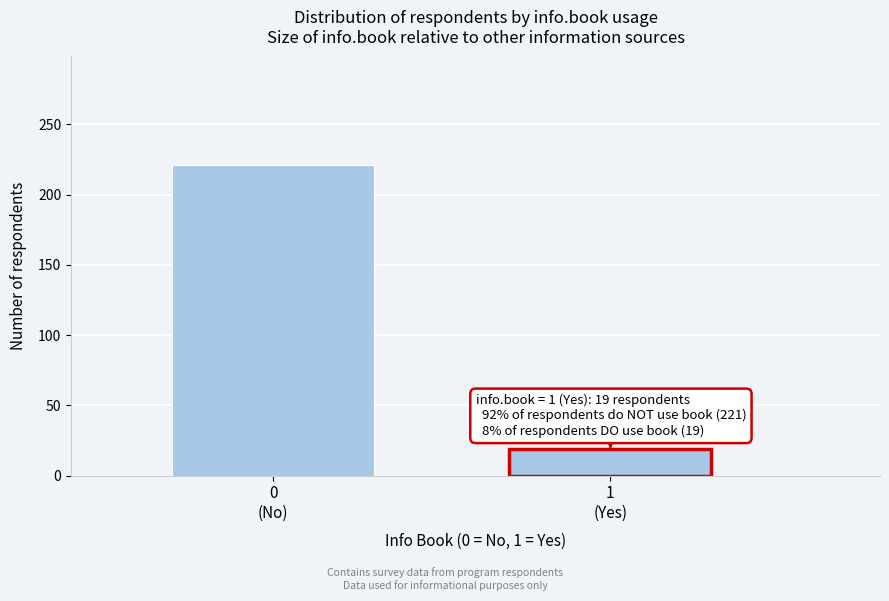

Reading left to right, extract all data points from this chart.

221	19